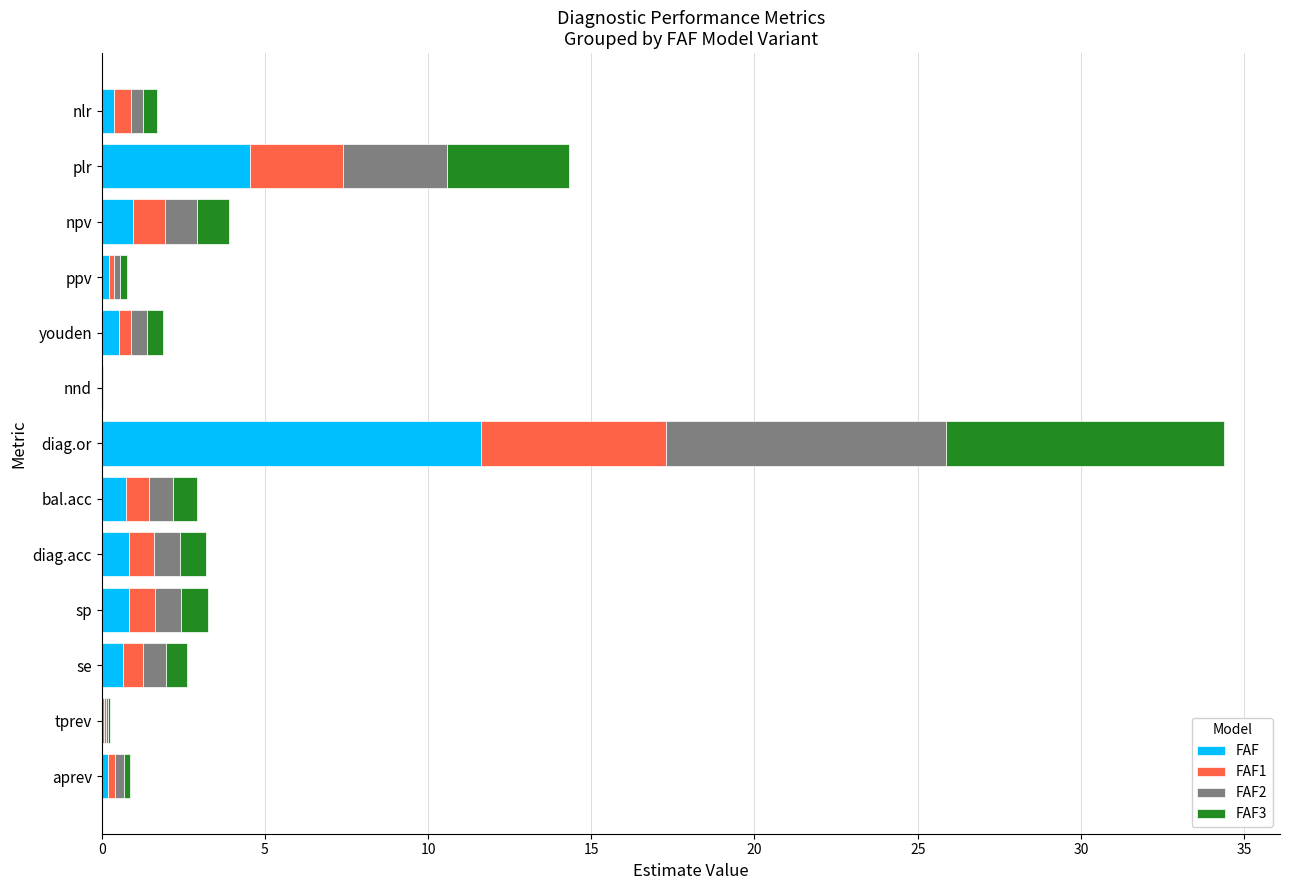

Count the number of categories in the chart.

13